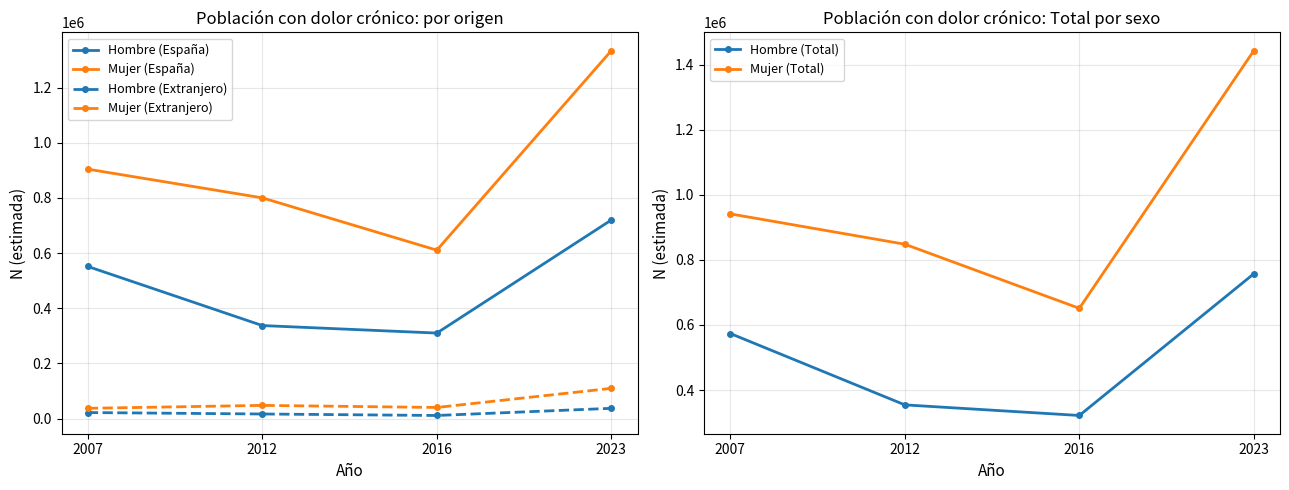

Which label corresponds to the largest value in the chart?

2023